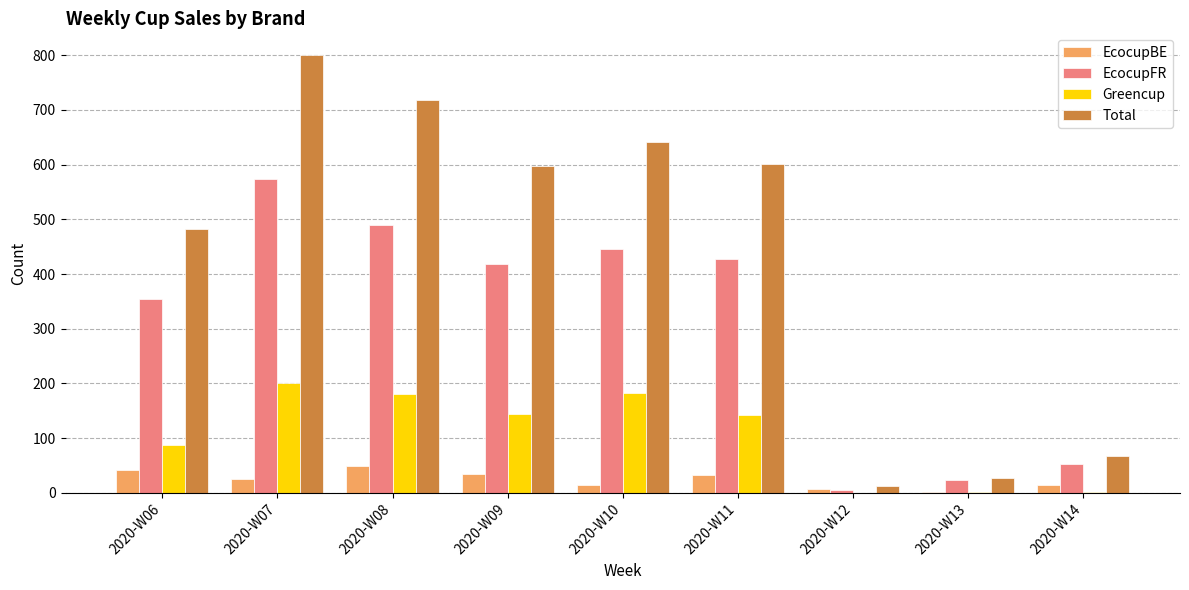

At which label is EcocupFR closest to 289?

2020-W06